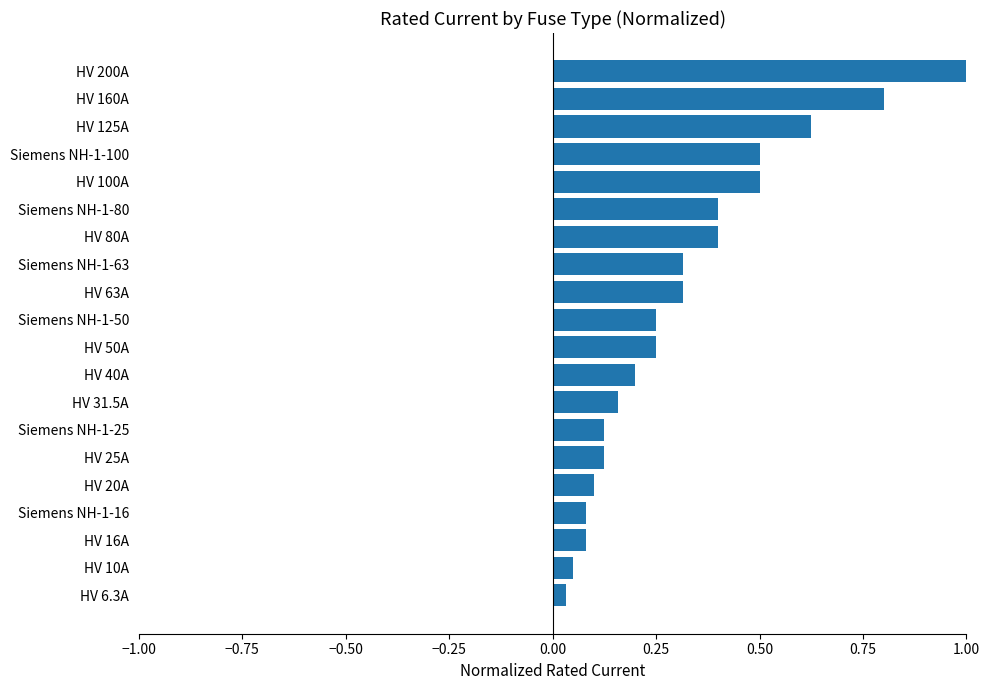

How many bars are there in total?

20